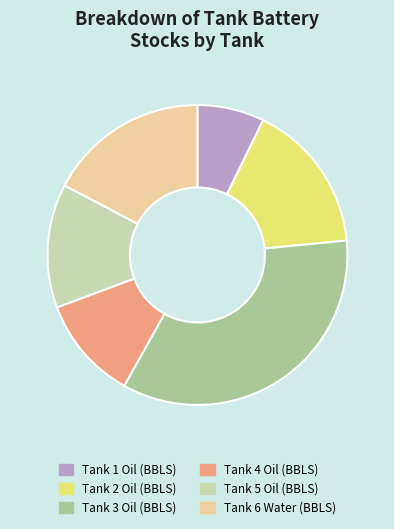

True or false: Tank 5 Oil (BBLS) accounts for 24% of the total.

False